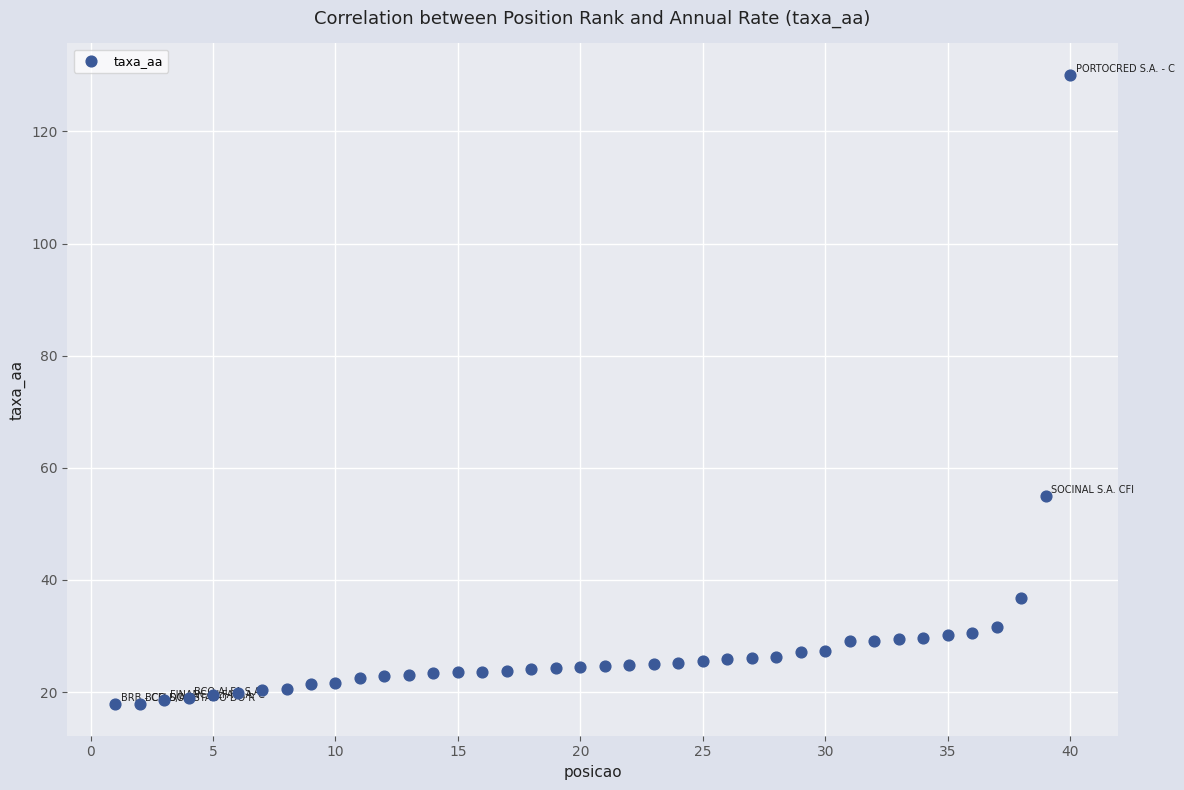

What is the range of X values (max minus min)?

39.0